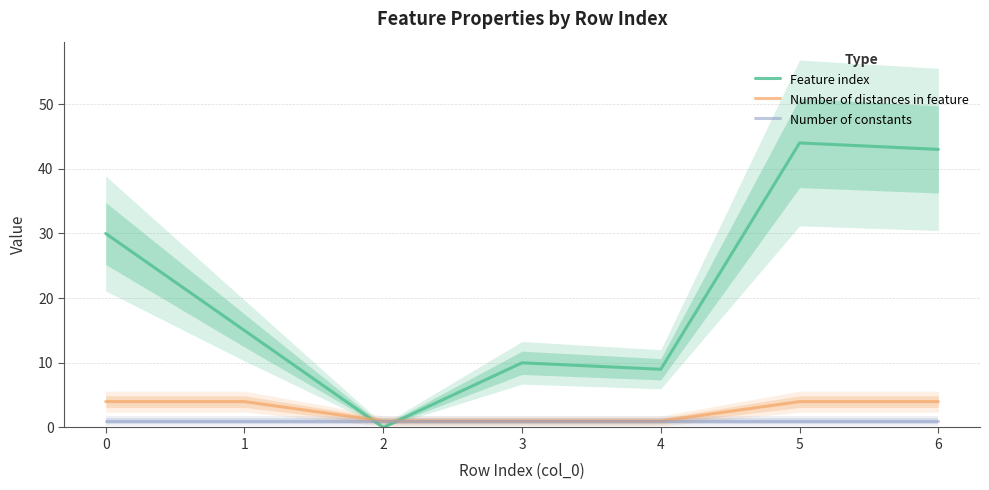

At which category is the sum across all series the highest?

5